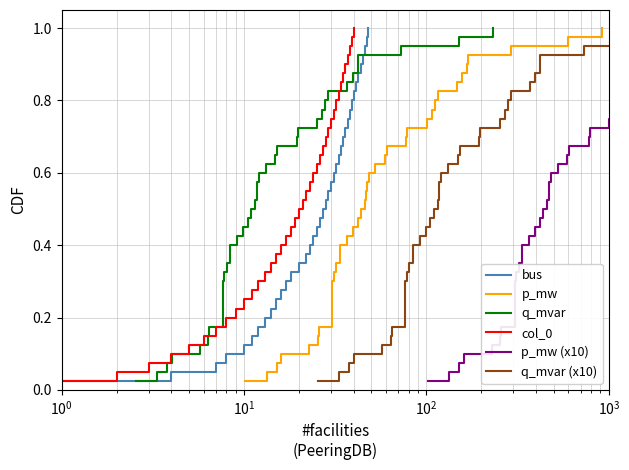

True or false: col_0 has more than 1 points higher than both neighbors.

False